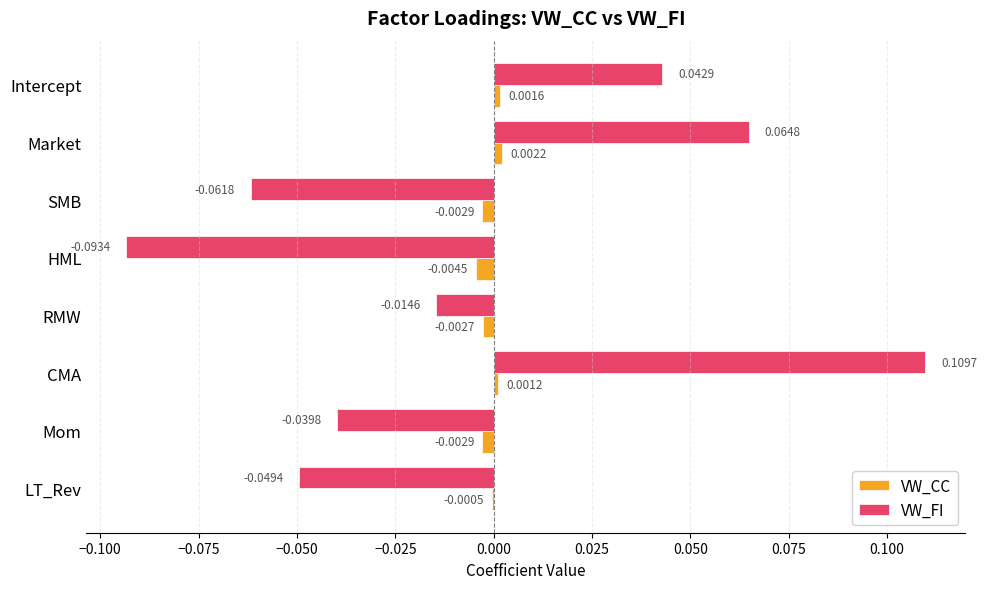

Count the number of categories in the chart.

8